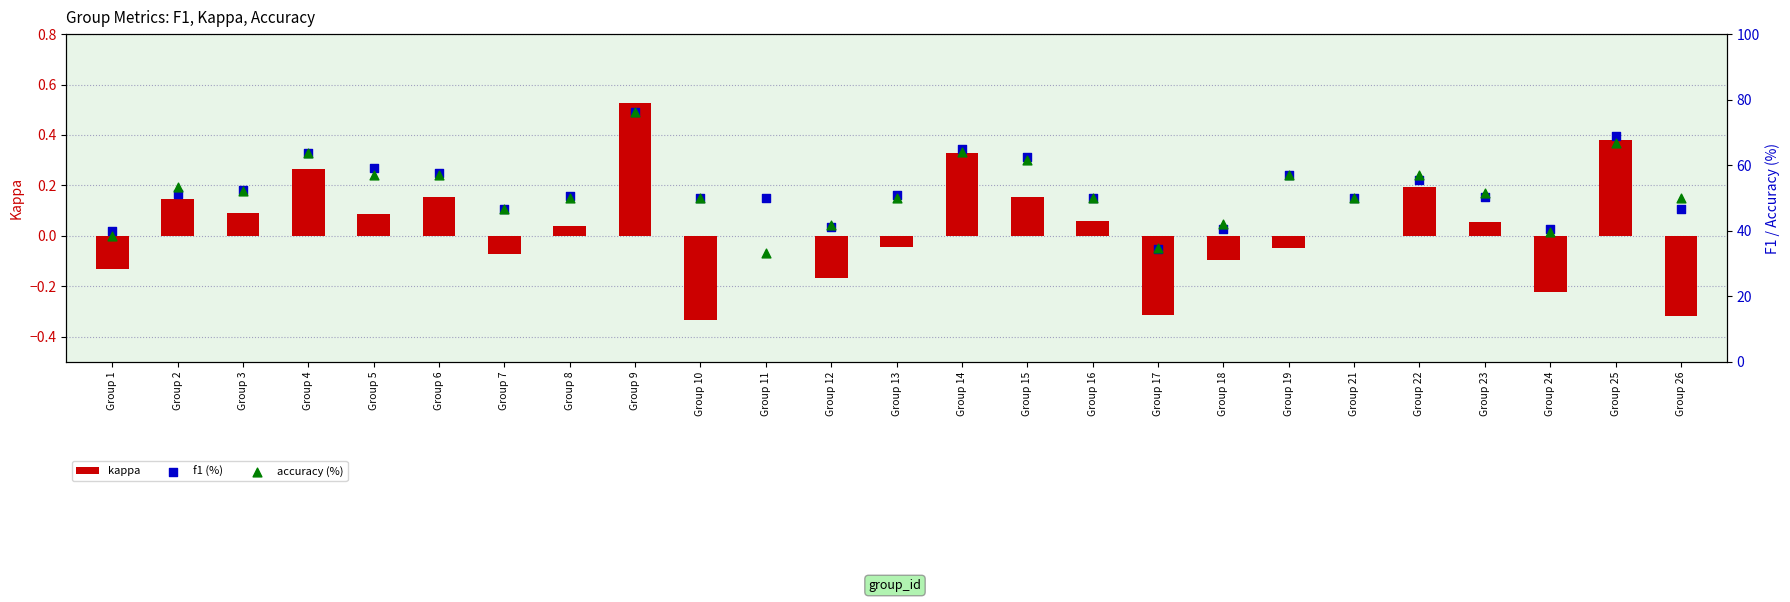

What are all the series names shown in the legend?

kappa, f1 (%), accuracy (%)